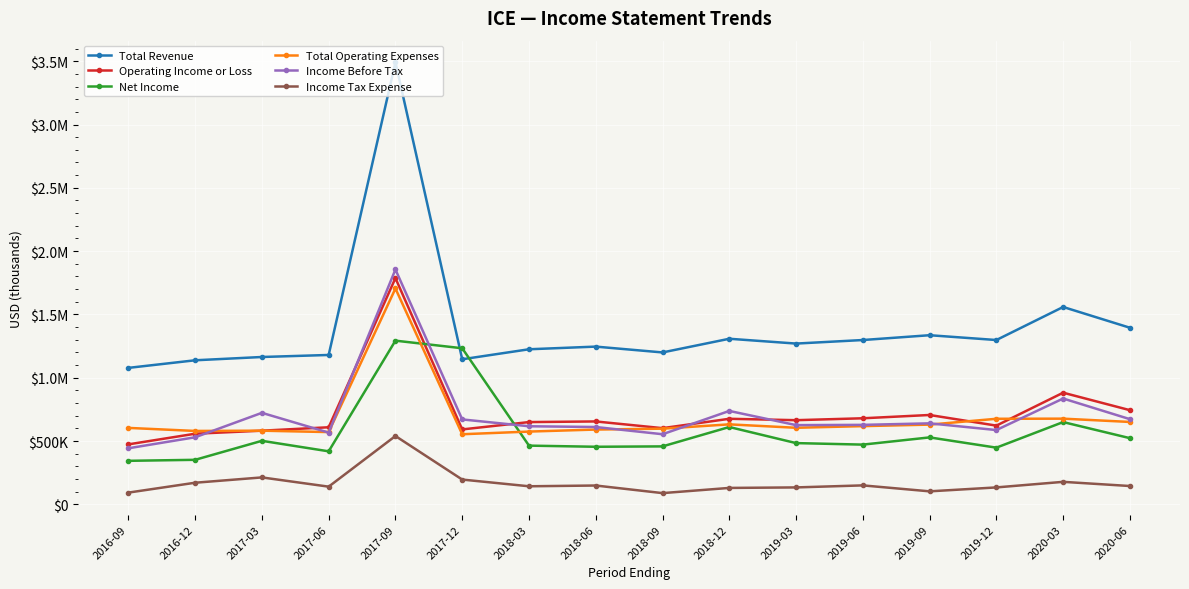

What is the average value of the Operating Income or Loss series?

717750